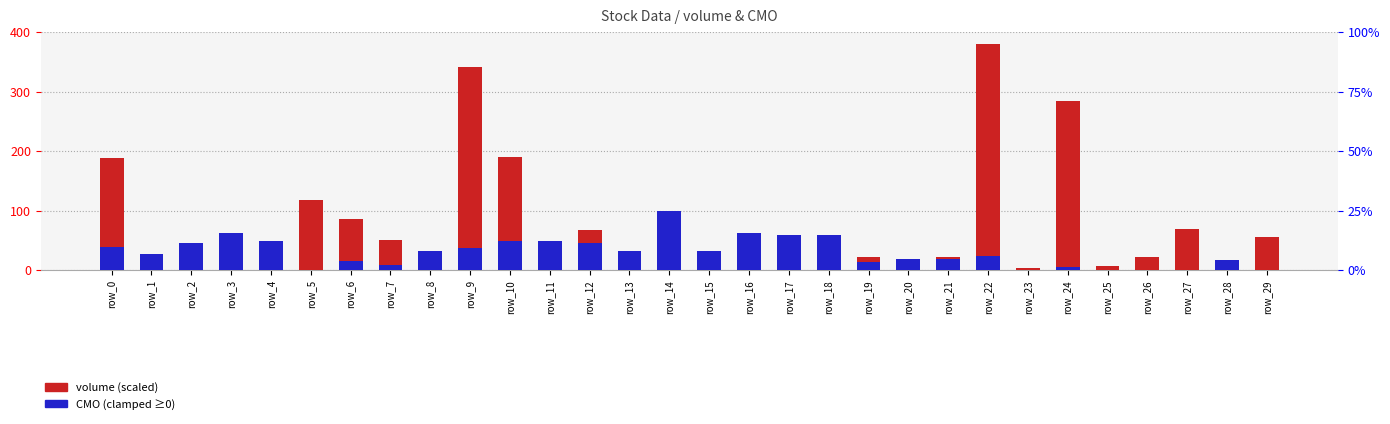

What is the sum of the volume (scaled) values at row_25 and row_15?

28.9